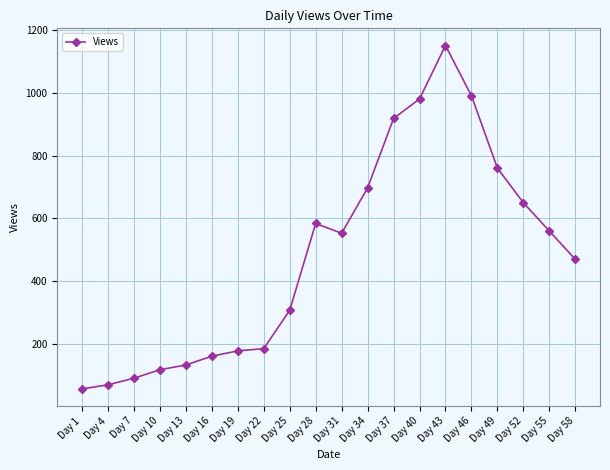

Does the chart display data point markers on the line(s)?

Yes